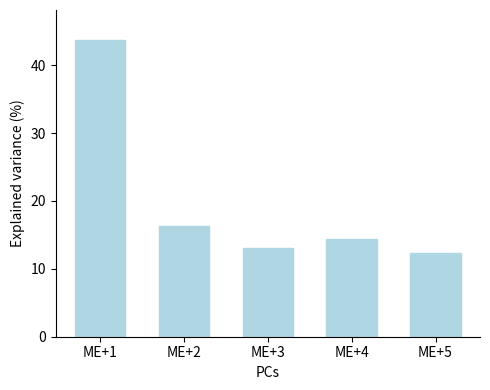

Rank the categories by value from lowest to highest.

ME+5, ME+3, ME+4, ME+2, ME+1